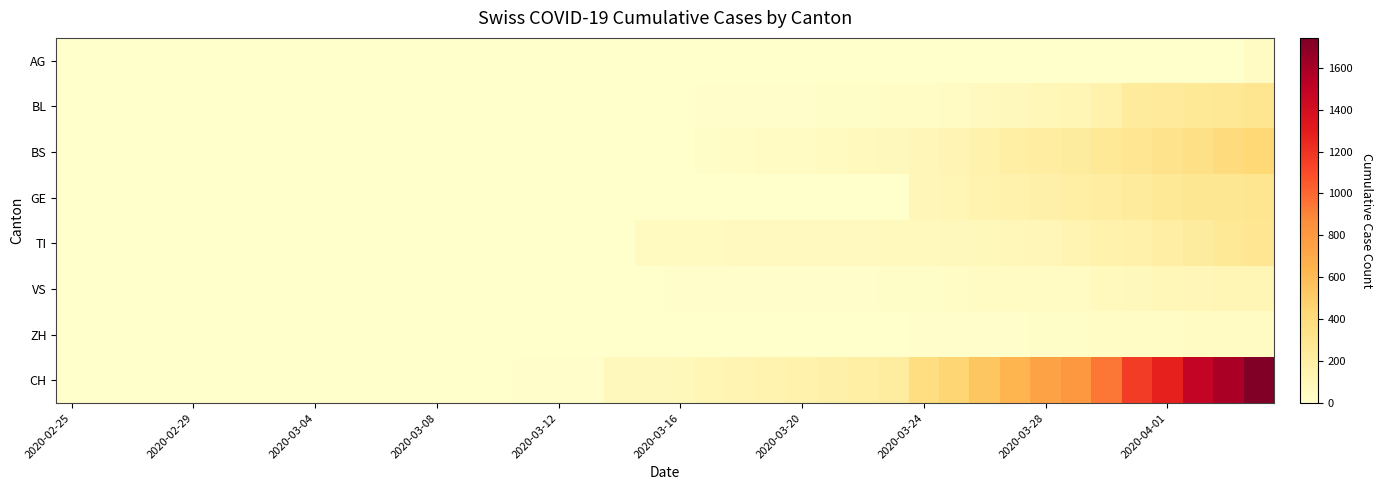

What is the greatest value displayed?

1742